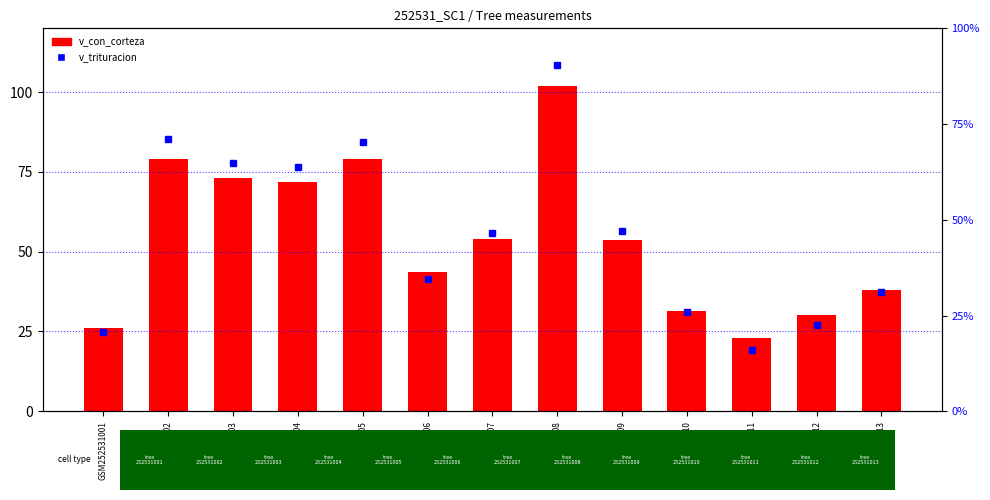

How many values in the v_con_corteza series exceed 53?

7